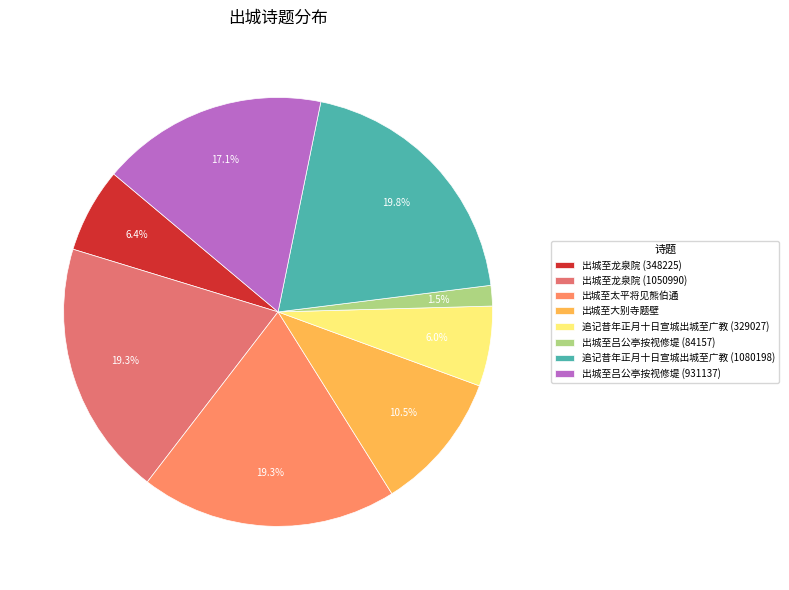

What is the smallest slice in the pie chart?

出城至吕公亭按视修堤 (84157)